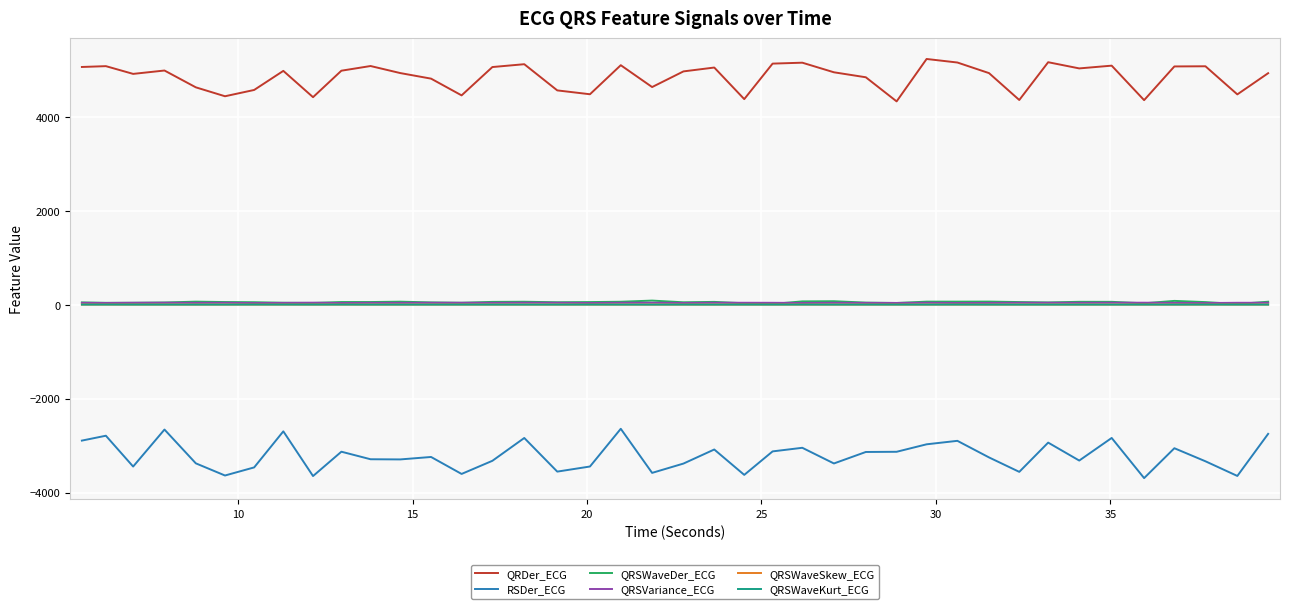

Which series has the largest total across all categories?

QRDer_ECG